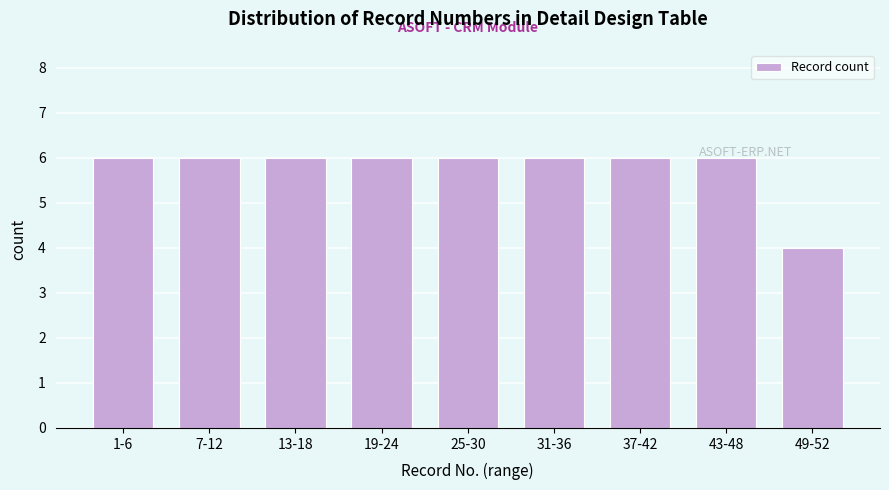

What is the greatest value displayed?

6